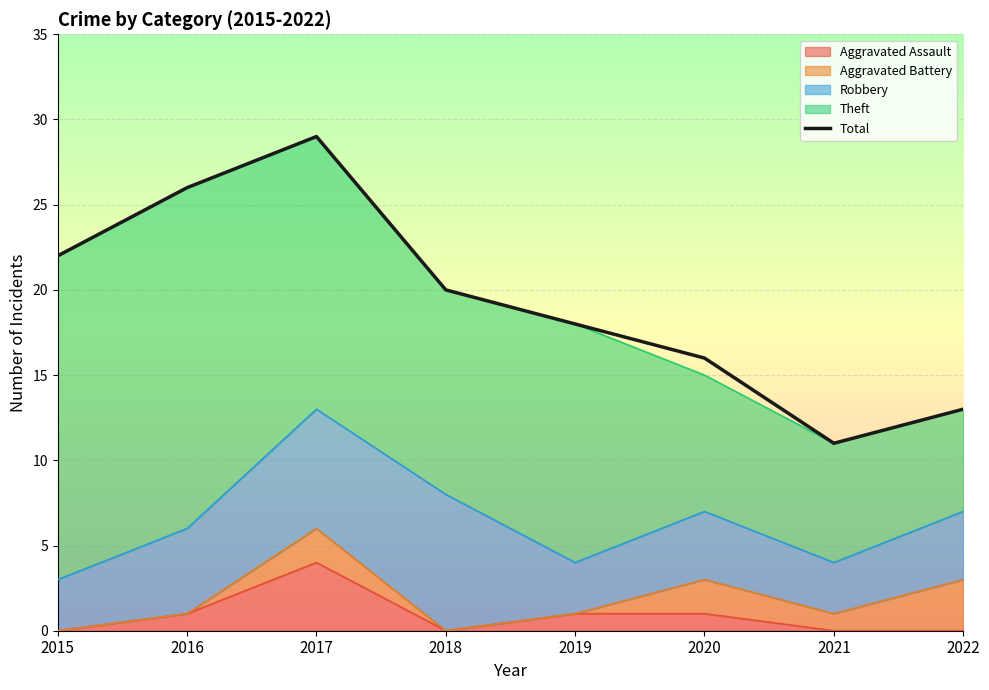

How many values are below 20?

4